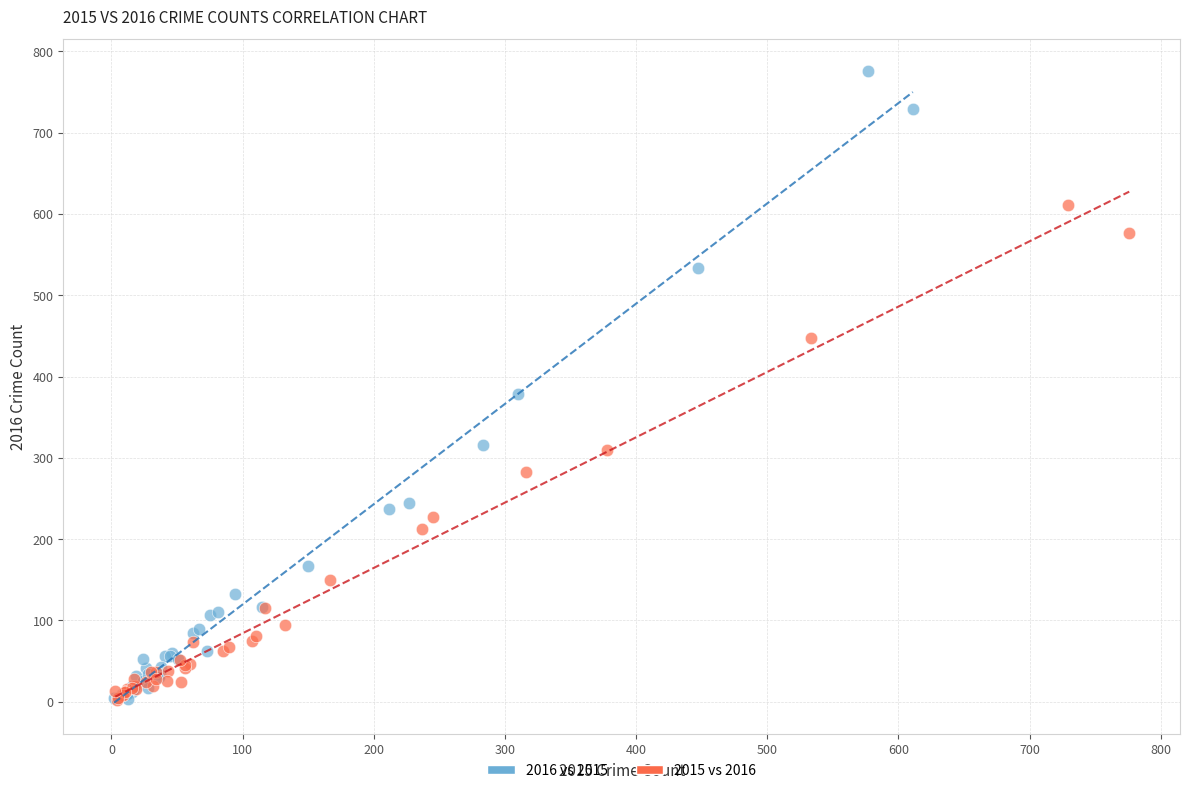

Which series has the largest Y range (max minus min)?

2016 vs 2015